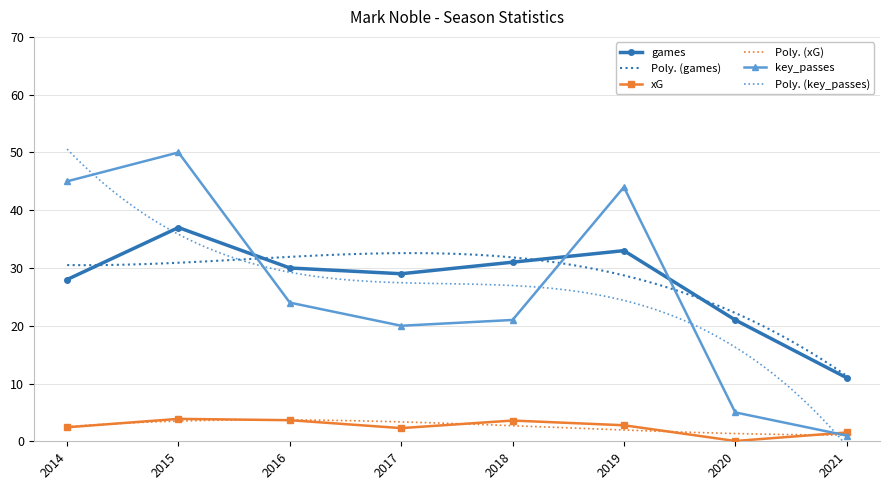

Where is the first local minimum for xG?

2017